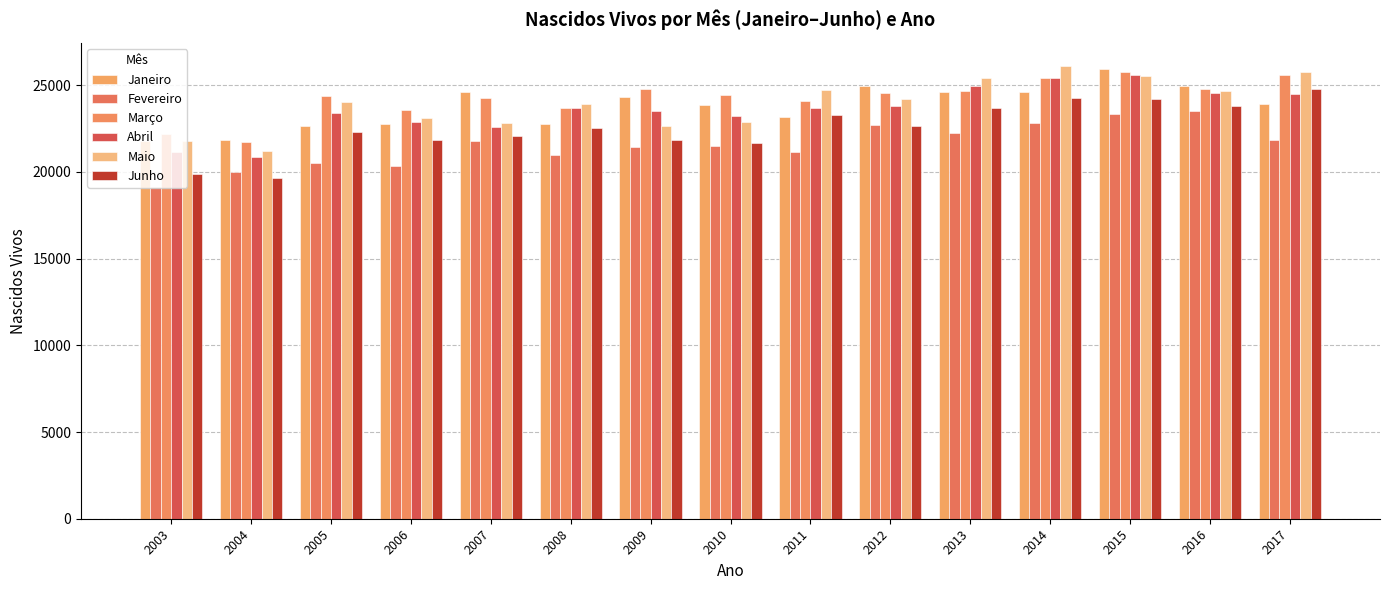

How many data points in Janeiro are less than 23920?

7